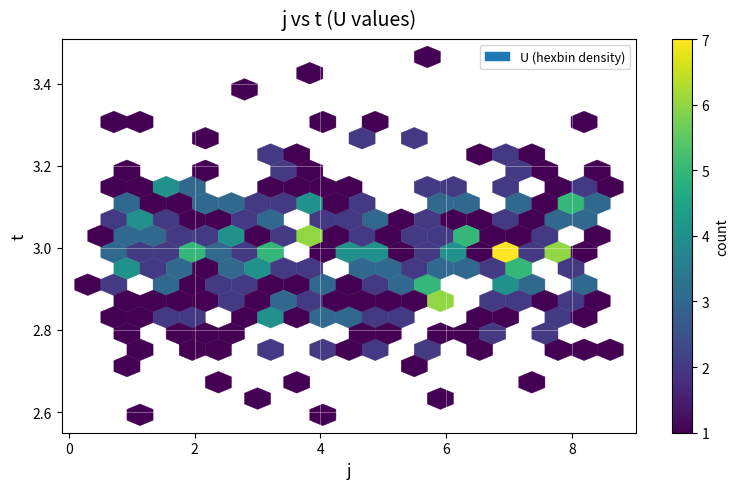

Is it true that t equals 2 at 6?

False